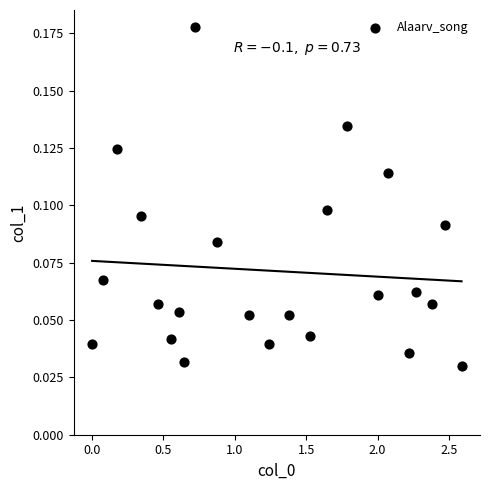

What is the range of X values (max minus min)?

2.6